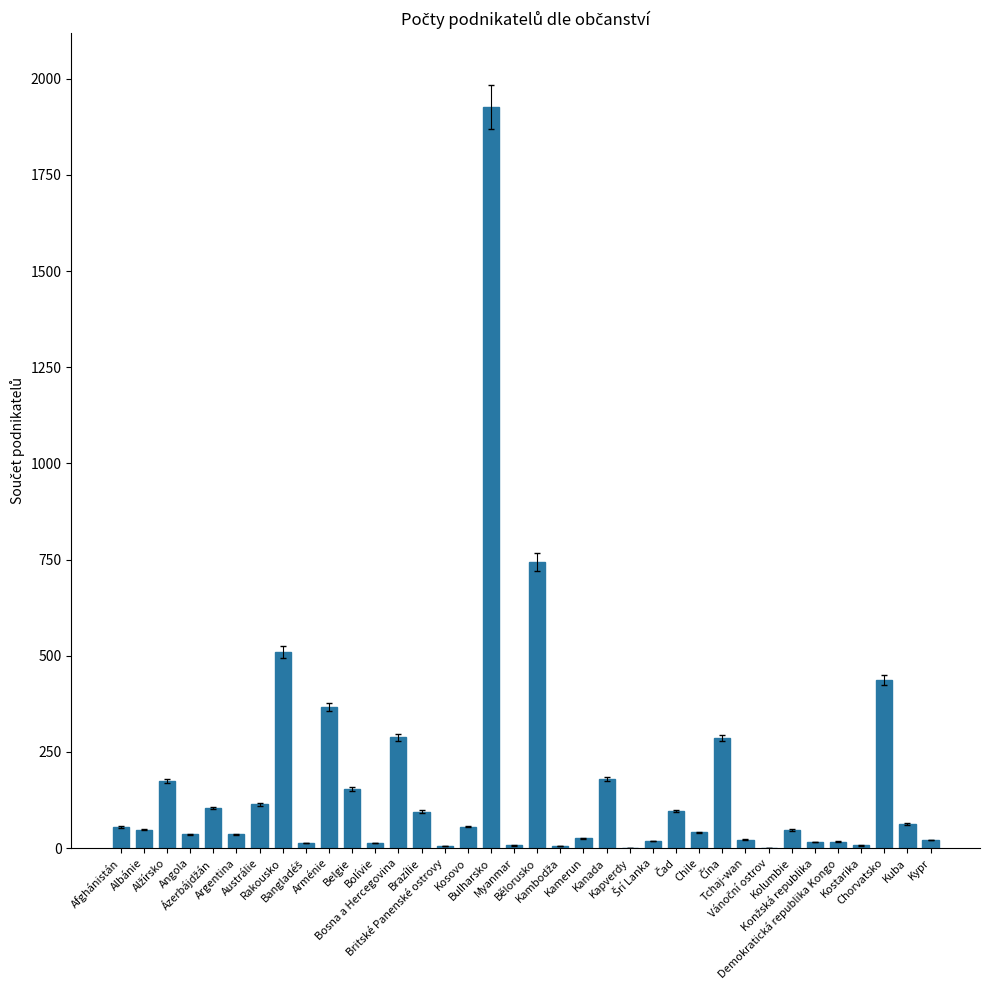

What is the greatest value displayed?

1926